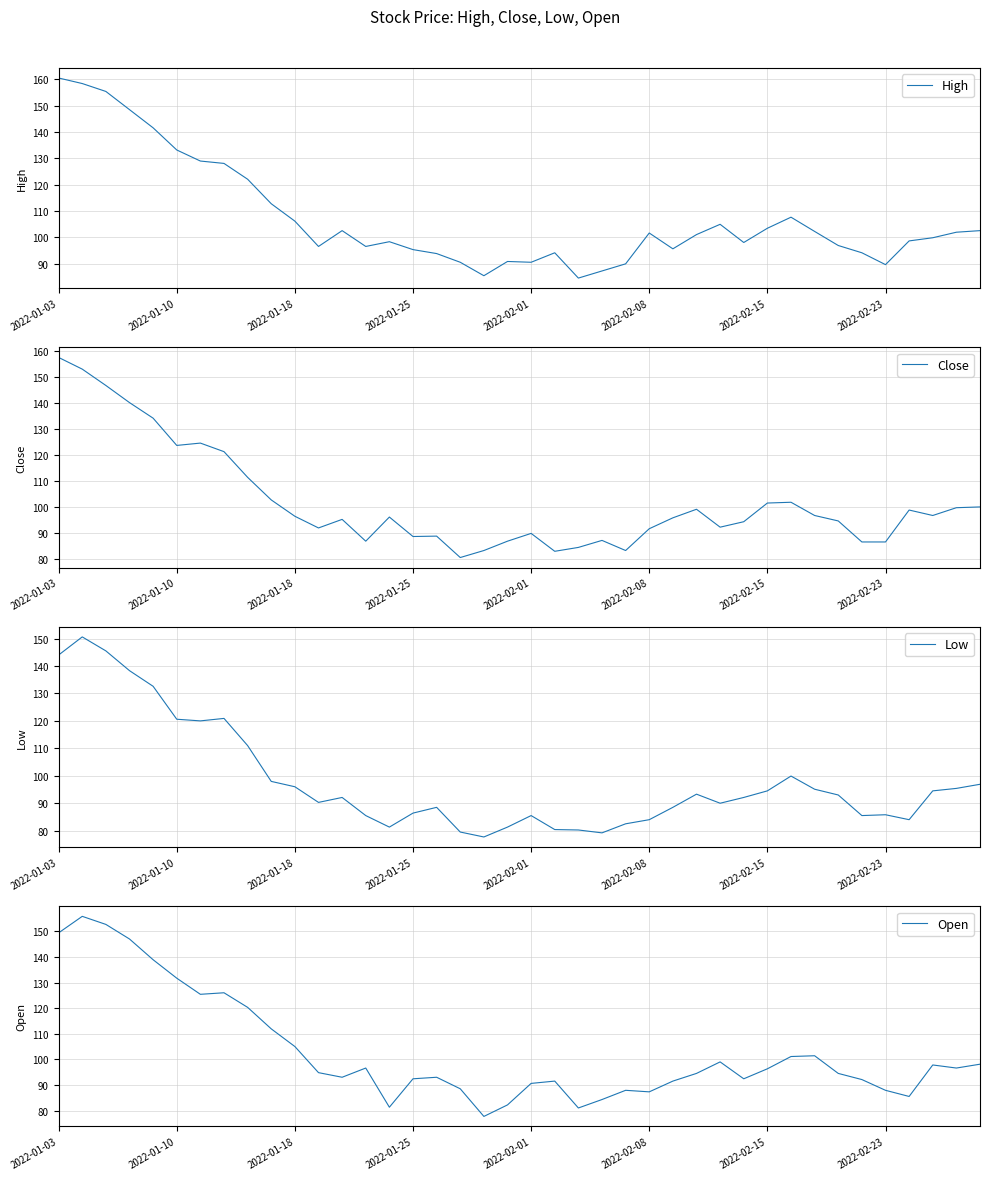

What are all the series names shown in the legend?

High, Close, Low, Open